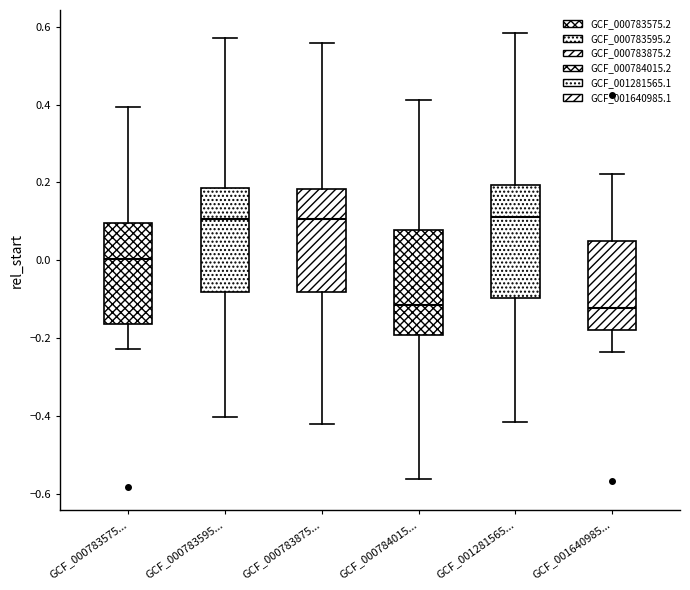

Reading left to right, transcribe this box plot: for each box, give where its median line is, the range the box spans, and where its two whiskers end, as read against the y-axis. The values are not printed on the chart, so give them approximately, as read against the axis.

GCF_000783575...: median 0.00, box -0.16 to 0.10, whiskers -0.22 to 0.40
GCF_000783595...: median 0.10, box -0.08 to 0.18, whiskers -0.40 to 0.58
GCF_000783875...: median 0.10, box -0.08 to 0.18, whiskers -0.42 to 0.56
GCF_000784015...: median -0.12, box -0.20 to 0.08, whiskers -0.56 to 0.42
GCF_001281565...: median 0.12, box -0.10 to 0.20, whiskers -0.42 to 0.58
GCF_001640985...: median -0.12, box -0.18 to 0.04, whiskers -0.24 to 0.22